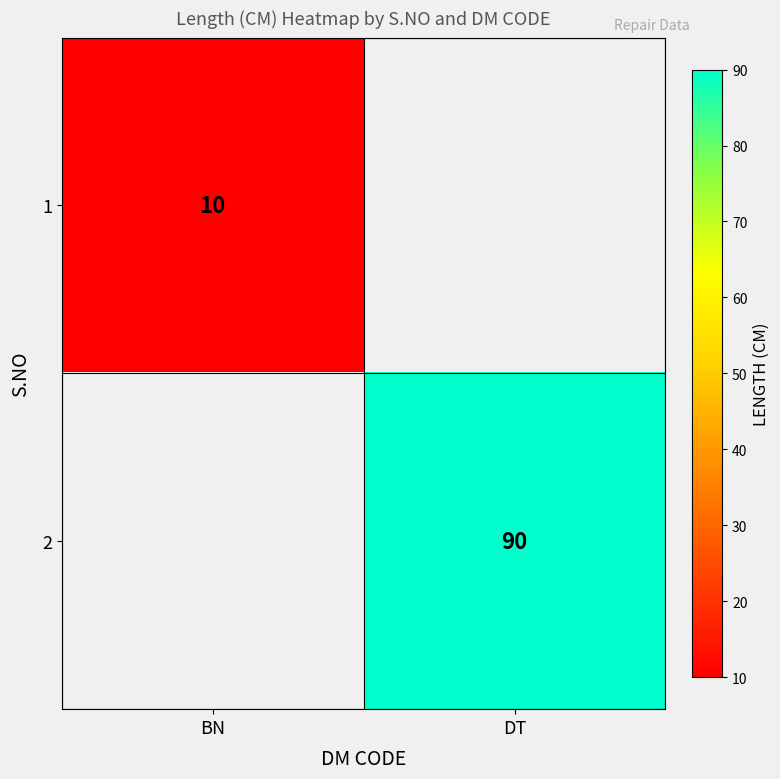

Is the value of 2 at DT greater than the value of 1 at BN?

Yes